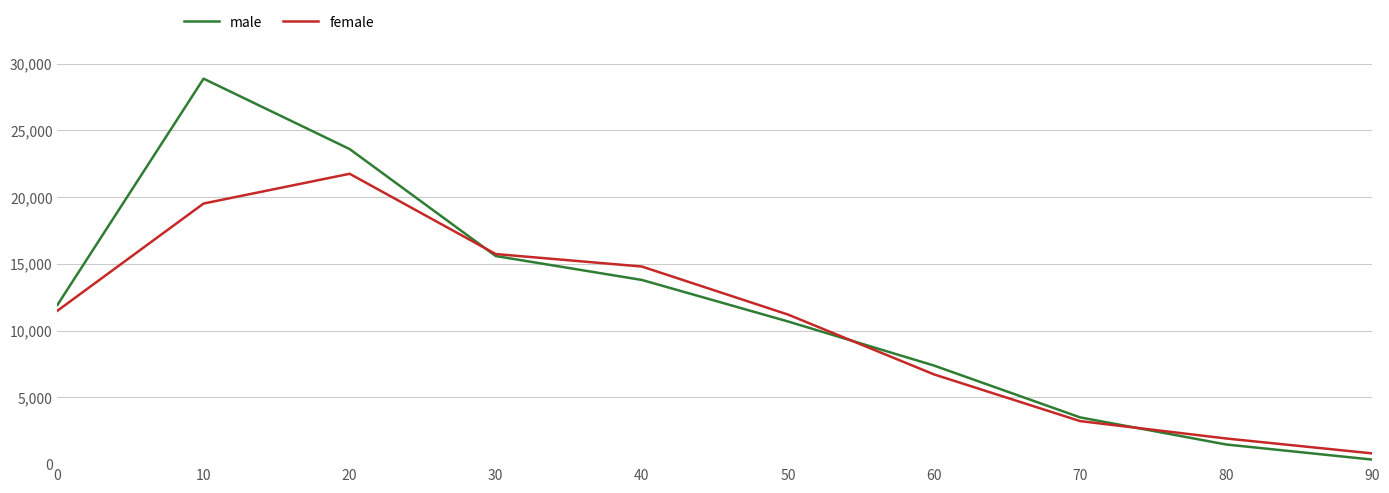

Which series has the widest spread of values?

male